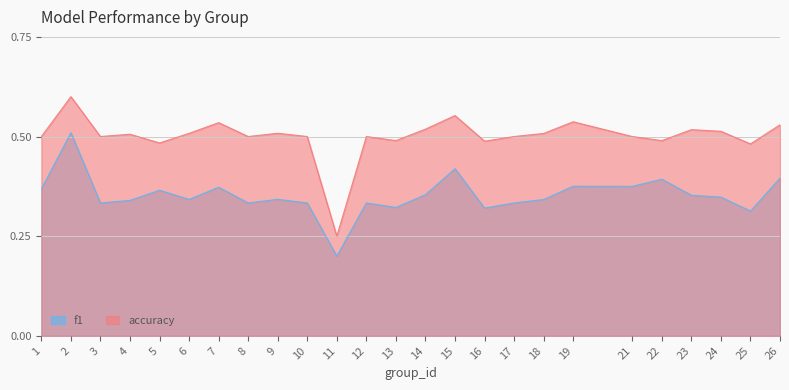

Is it true that f1 equals 0.2 at 5?

False